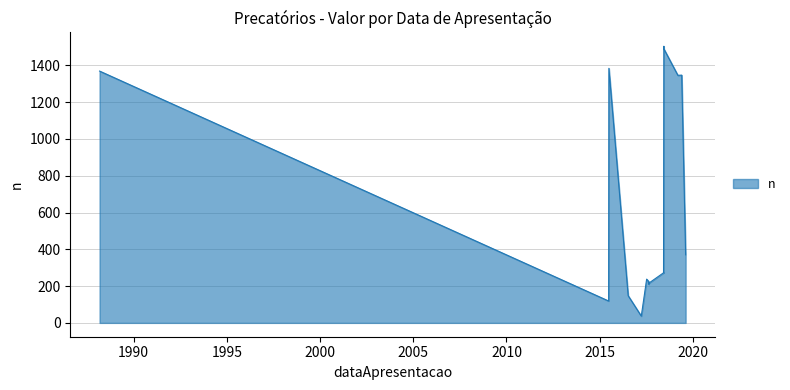

What is the maximum value shown in the chart?

1504